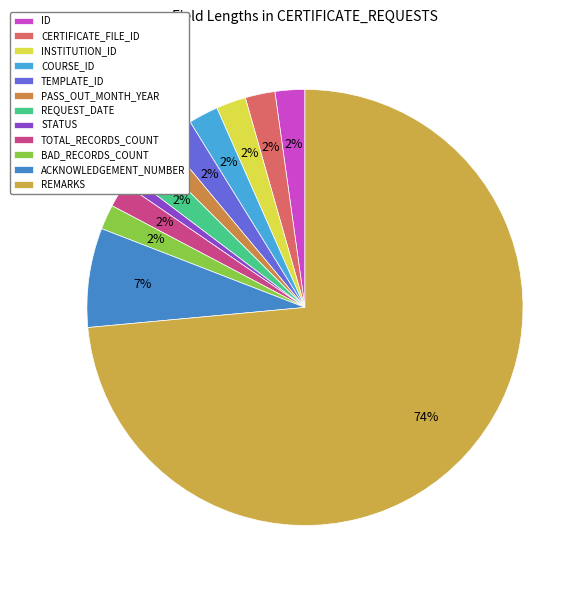

What is the largest slice in the pie chart?

REMARKS